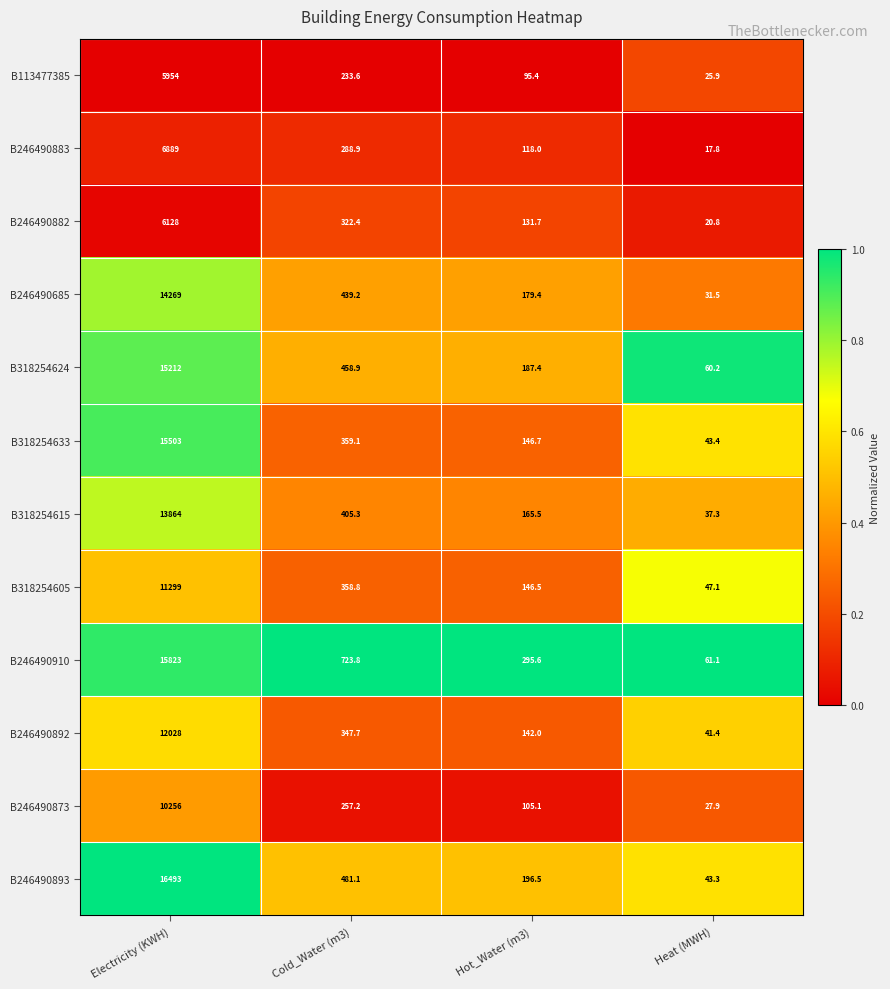

What is the total value across all series at Electricity (KWH)?

143718.0